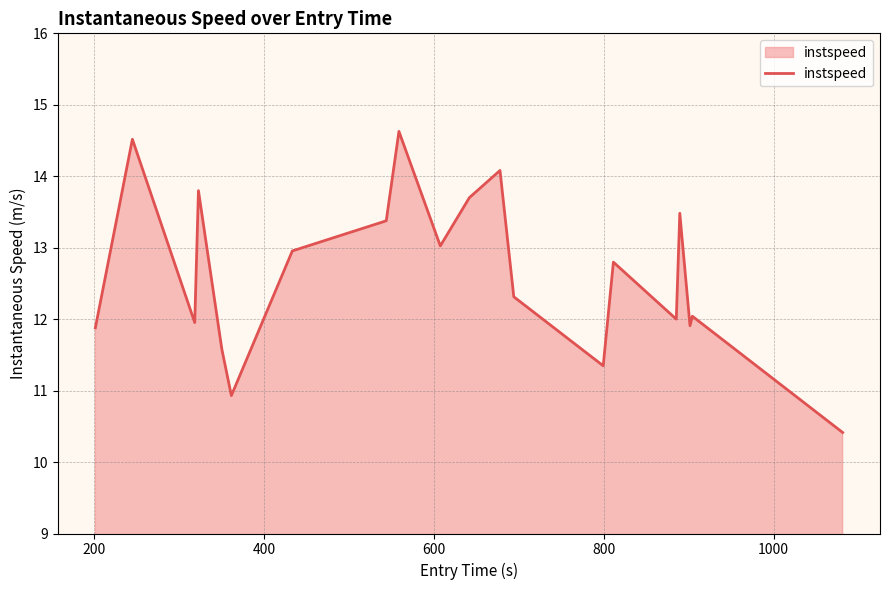

What is the minimum value shown in the chart?

10.4